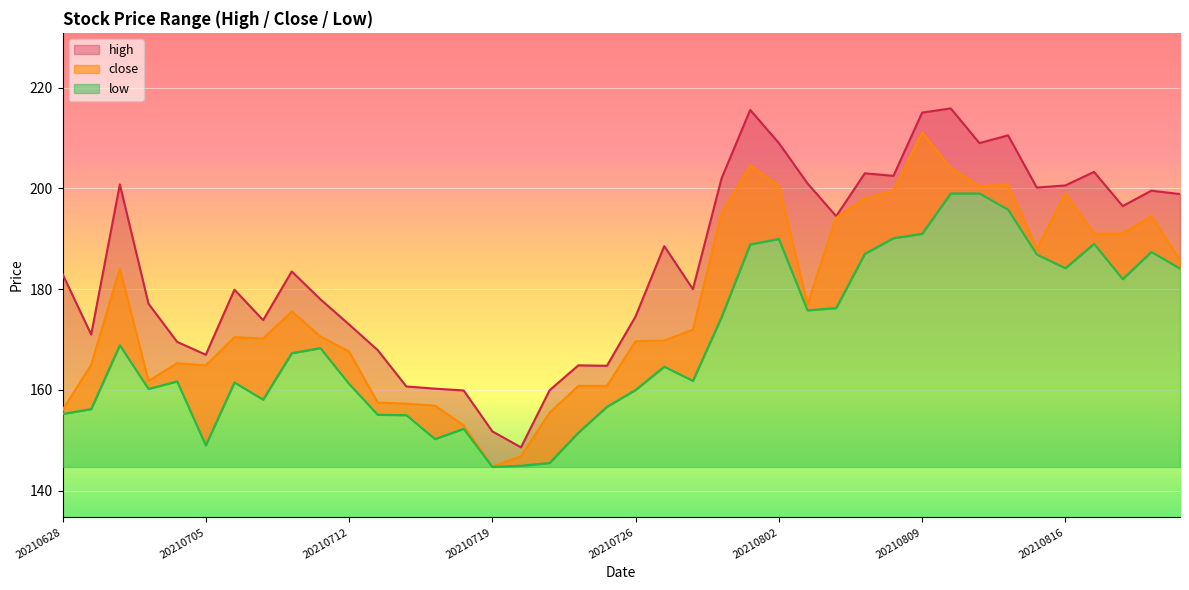

What is the difference between the maximum and minimum values in the high series?

67.3